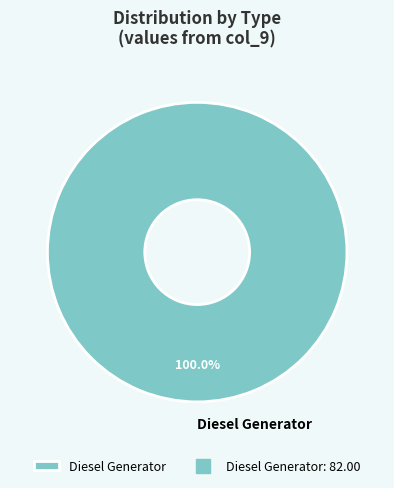

Rank the categories by value from lowest to highest.

Diesel Generator